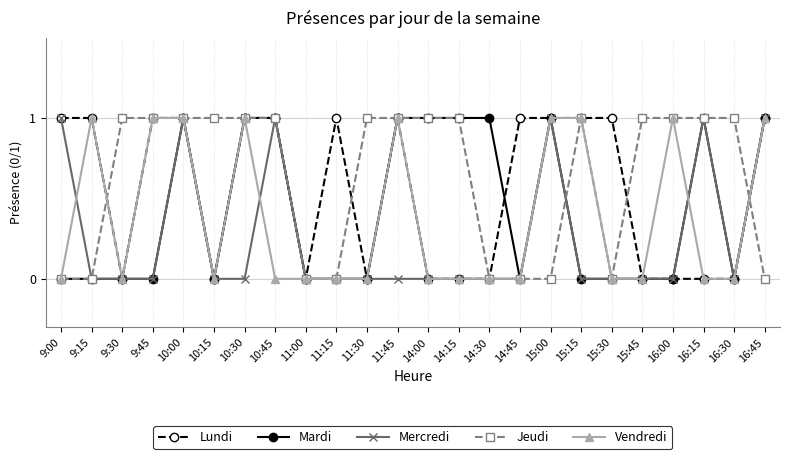

Does the chart display data point markers on the line(s)?

Yes